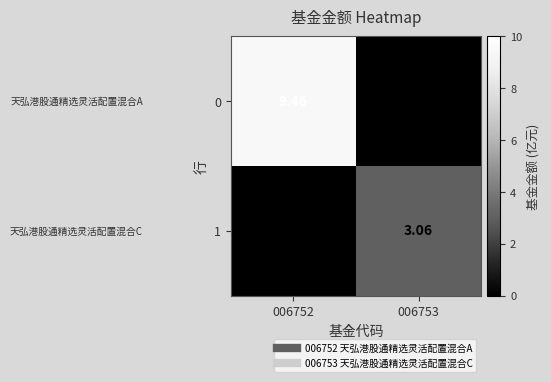

The 0 series shows 9.5 at 006752. True or false?

True